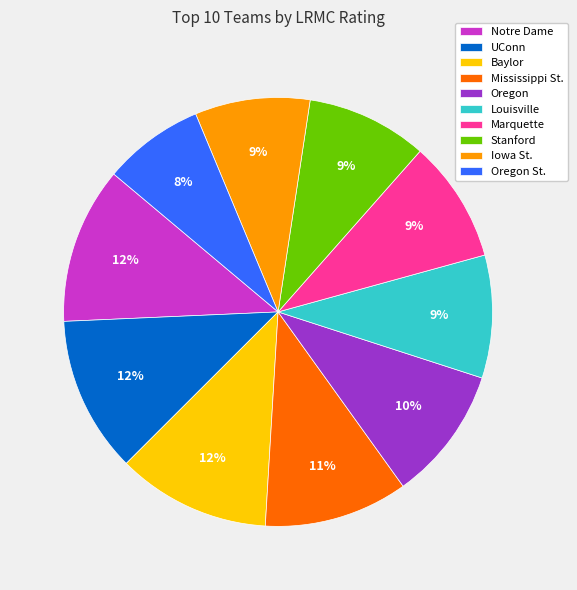

How many slices are in this pie chart?

10